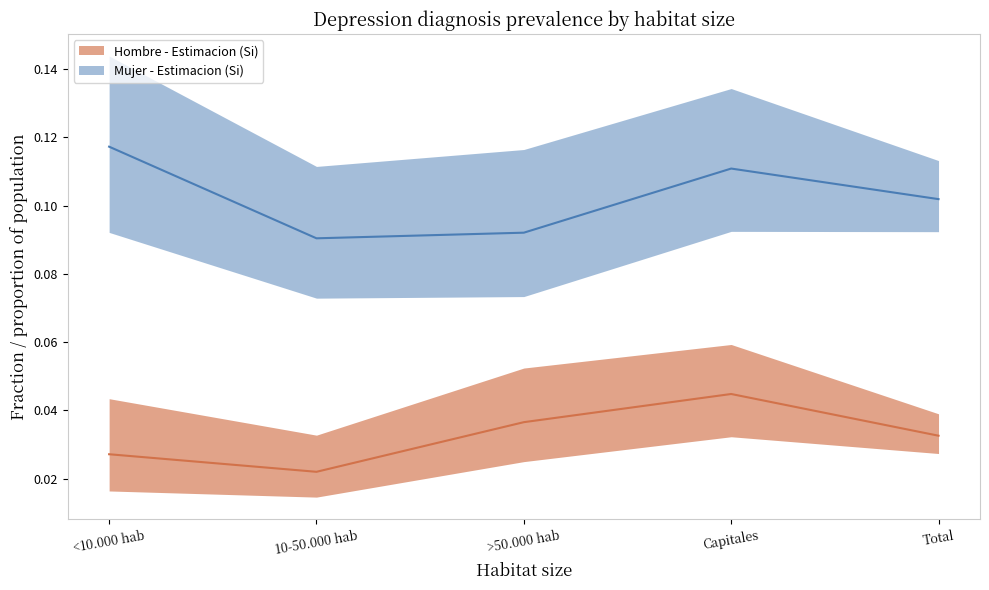

What is the sum of all Hombre - Estimacion (Si) values?

0.2